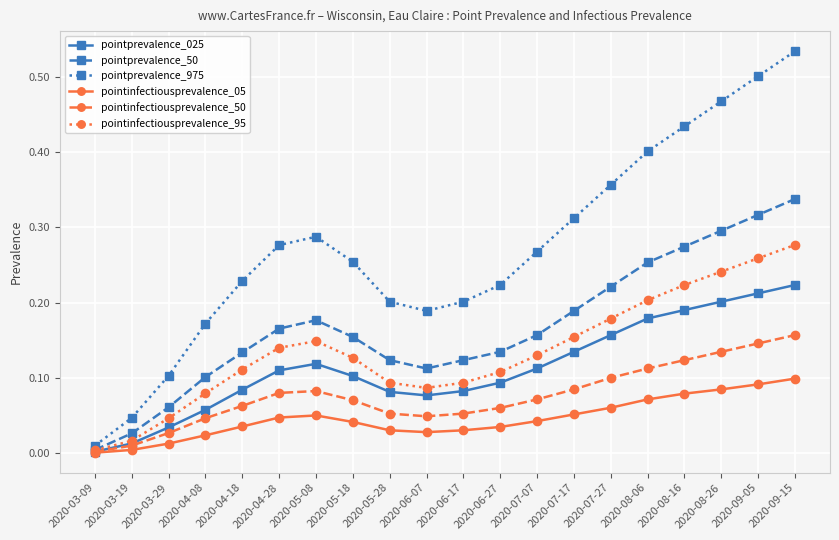

What is the label of the 10th point from the left?

2020-06-07